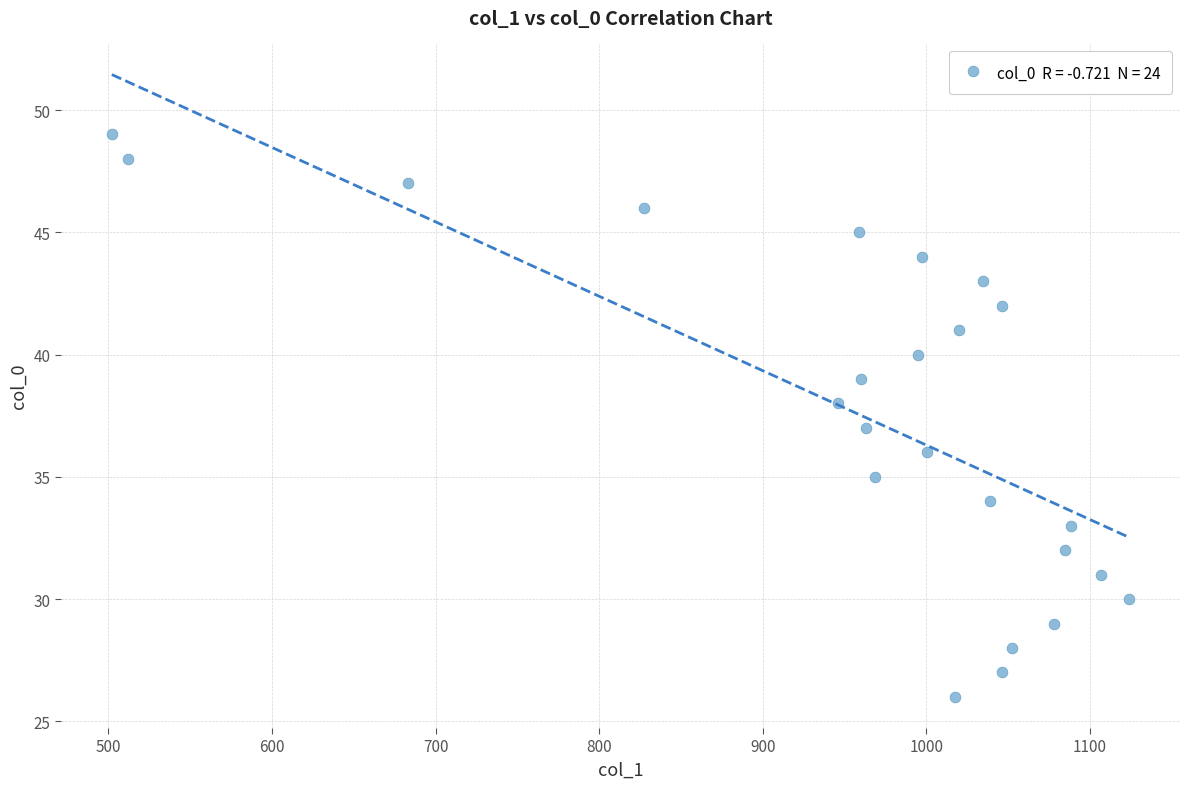

What is the range of Y values (max minus min)?

23